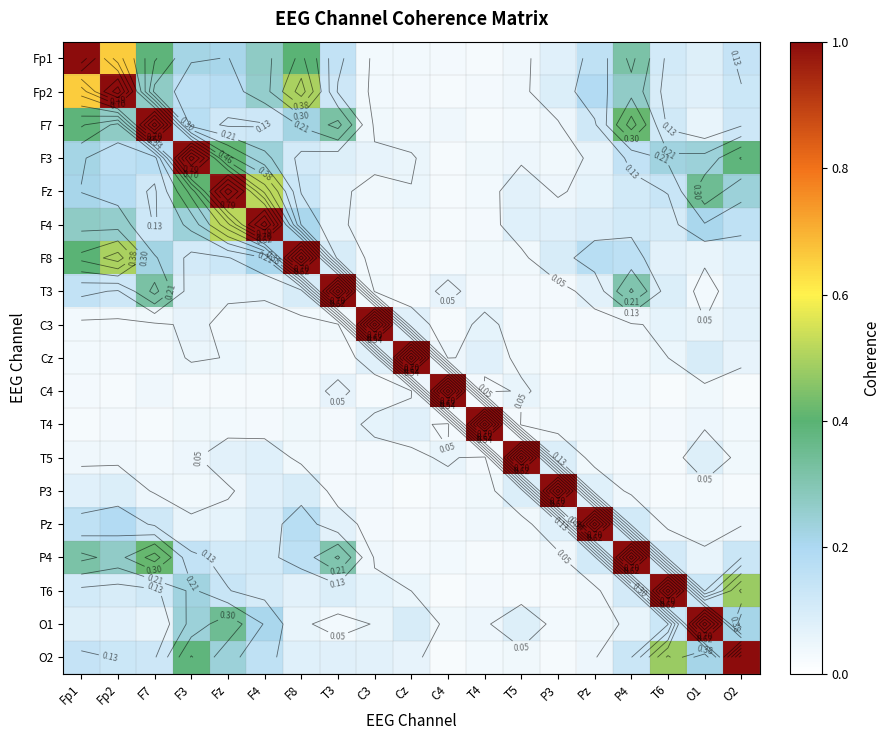

Which series has the largest total across all categories?

Fp1